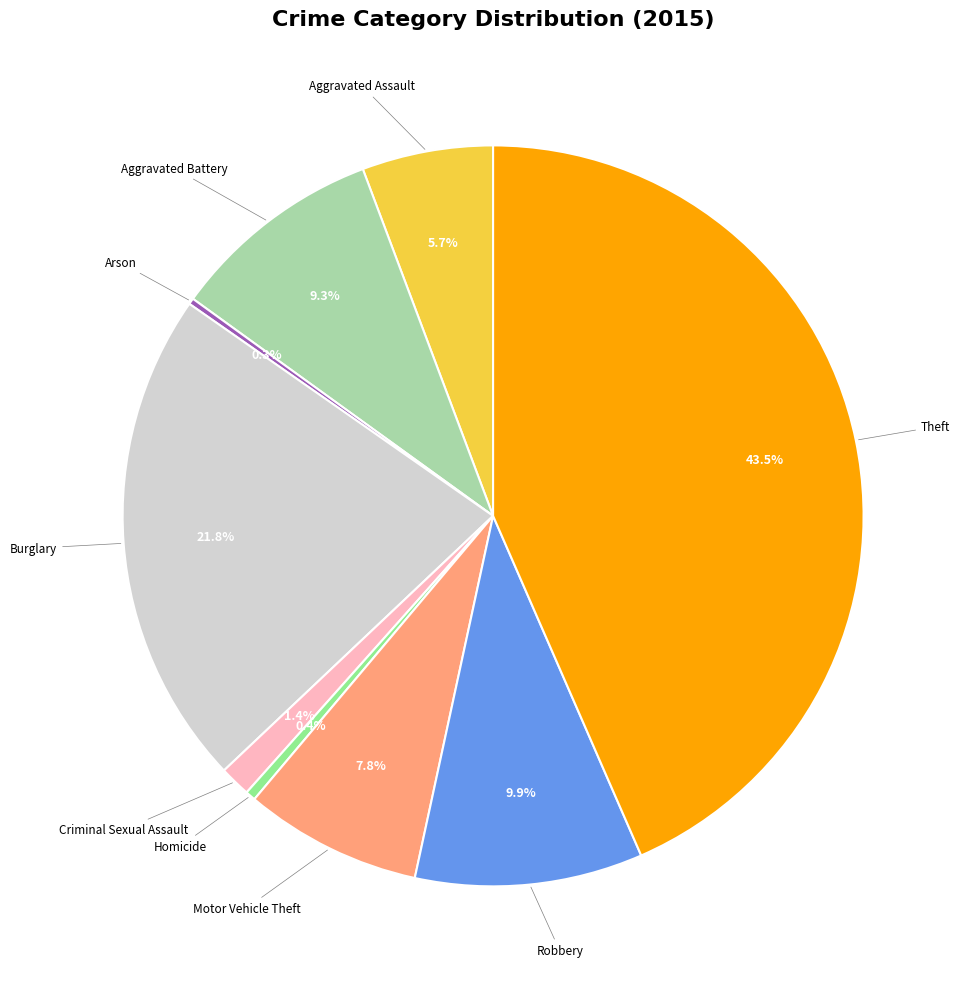

Is there a majority slice in this chart?

No